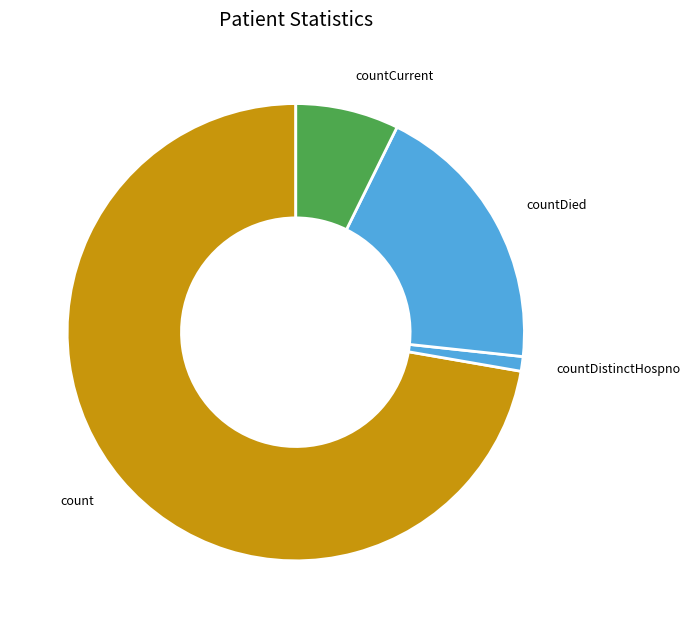

Is the sum of countDied and countDistinctHospno greater than half?

No